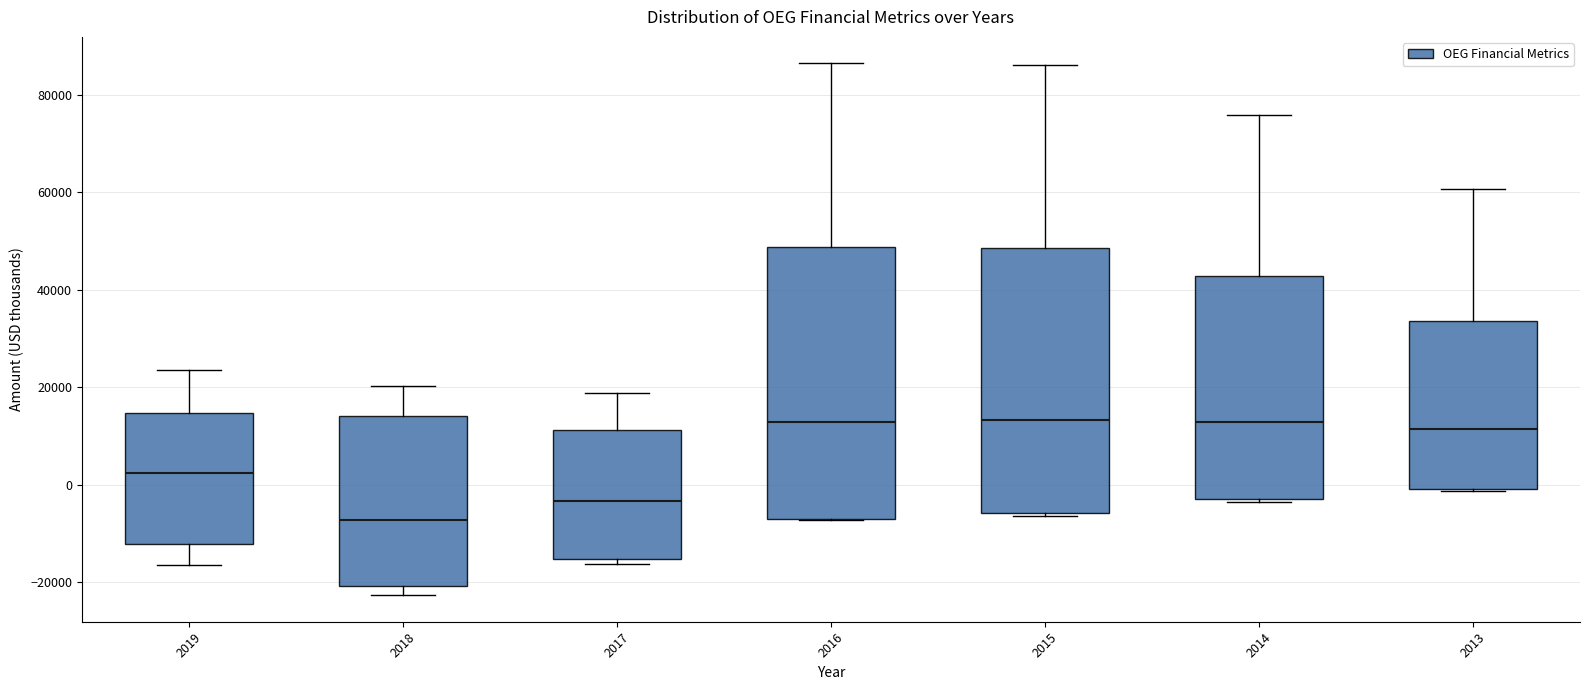

Reading left to right, read every box against the y-axis: the position of its median line, the range the box covers, and the ends of its whiskers. The values are not printed on the chart, so give them approximately, as read against the axis.

2019: median 2000, box -12000 to 14000, whiskers -16000 to 24000
2018: median -8000, box -20000 to 14000, whiskers -22000 to 20000
2017: median -4000, box -16000 to 12000, whiskers -16000 (just below the box's lower edge) to 18000
2016: median 12000, box -8000 to 48000, whiskers -8000 to 86000
2015: median 14000, box -6000 to 48000, whiskers -6000 to 86000
2014: median 12000, box -2000 to 42000, whiskers -4000 to 76000
2013: median 12000, box 0 to 34000, whiskers -2000 to 60000